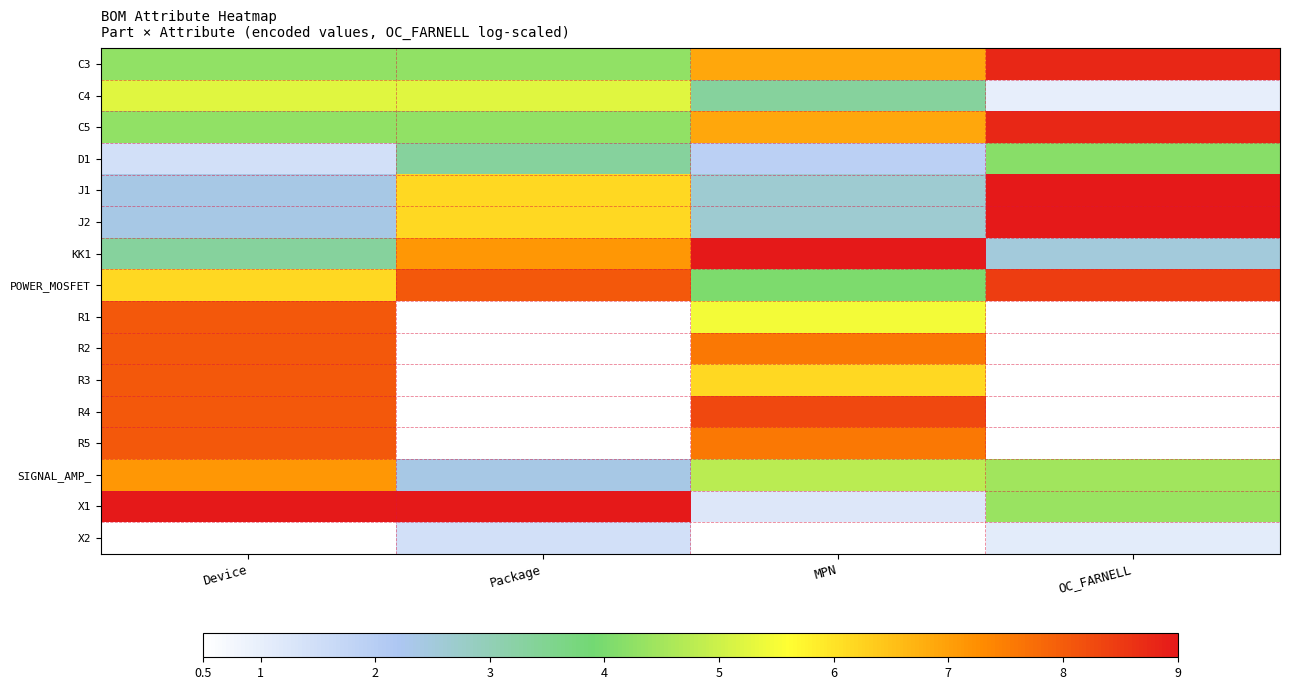

Which series changed the most between Device and Package?

R1